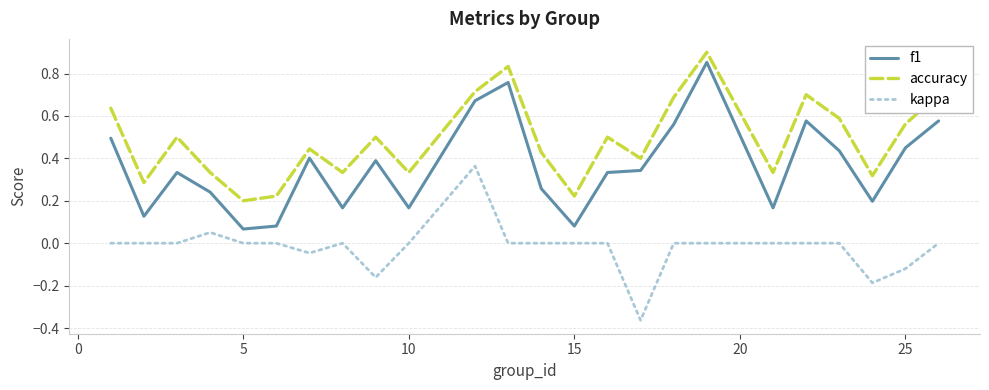

List the series in order of their overall mean, lowest first.

kappa, f1, accuracy